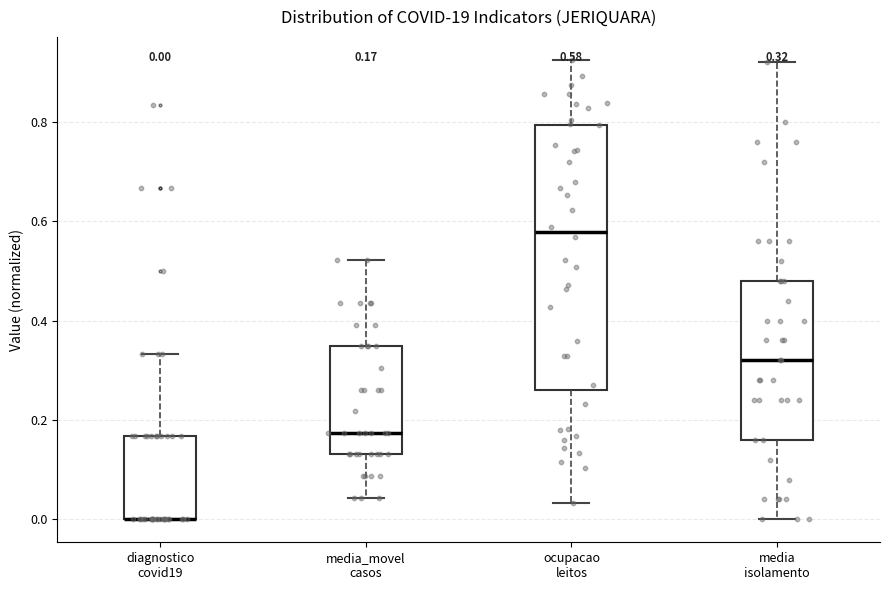

Comparing the boxes themselves (not the whiskers), which one is the tallest?

ocupacao leitos